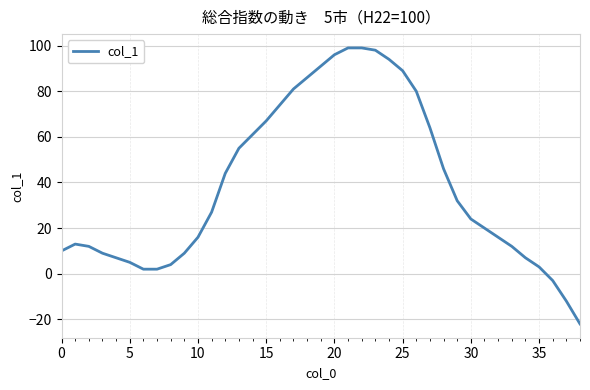

What is the smallest value displayed?

-22